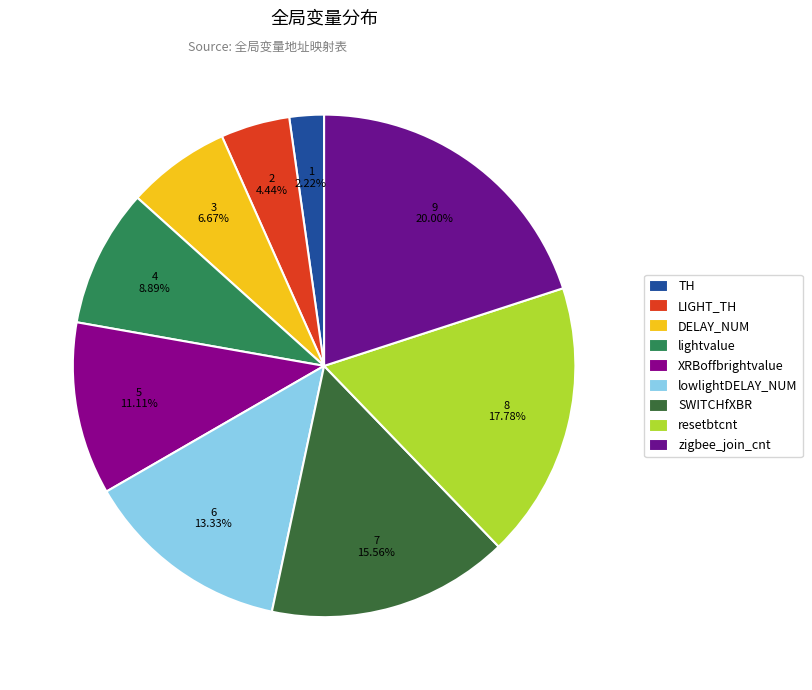

Is the sum of lowlightDELAY_NUM and LIGHT_TH greater than half?

No